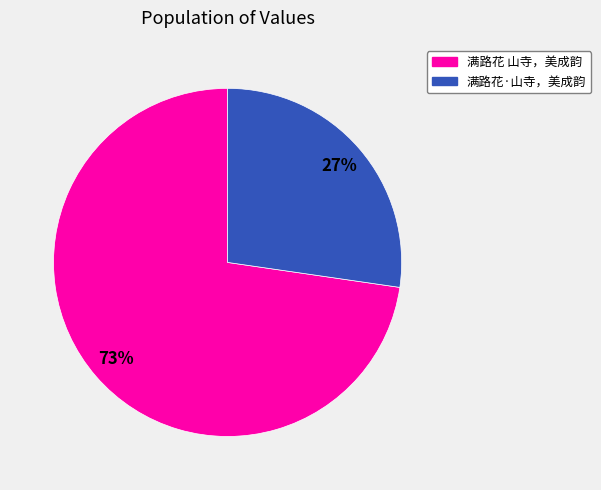

How many segments does this pie chart have?

2